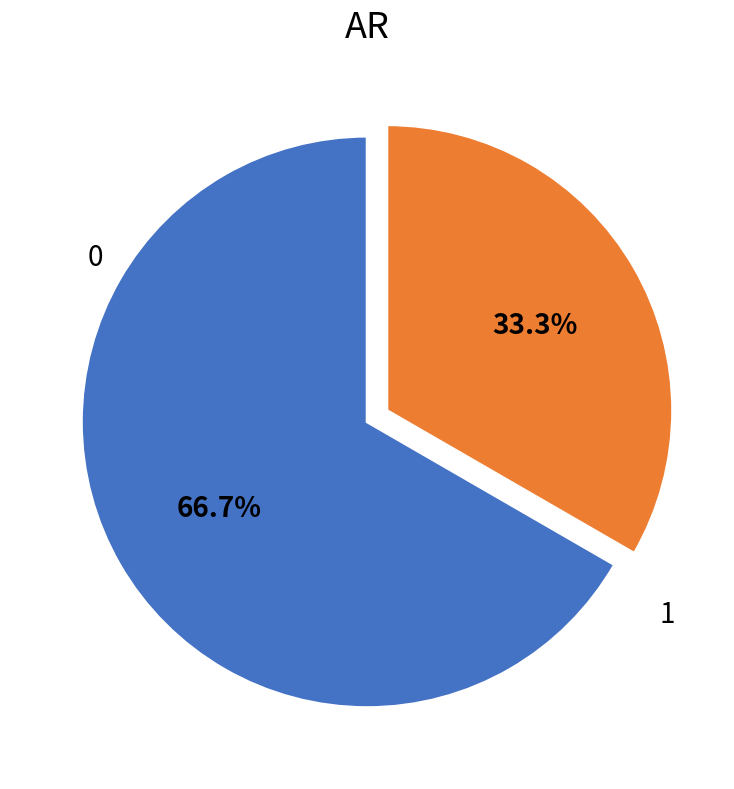

Is there a majority slice in this chart?

Yes